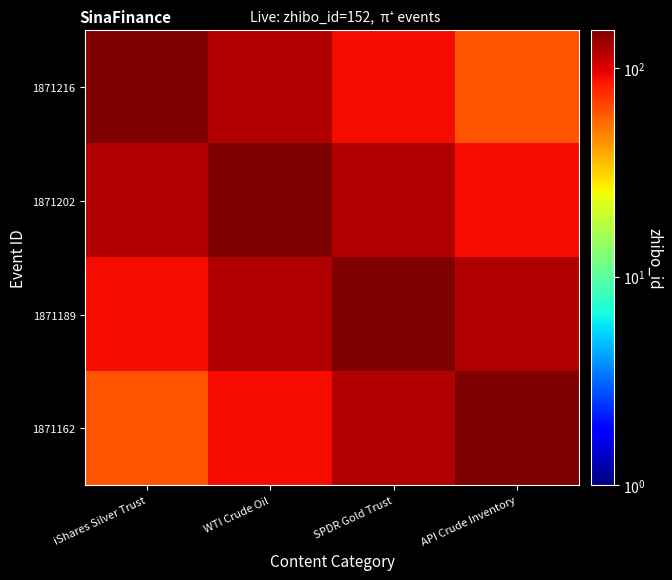

What is the total value across all series at SPDR Gold Trust?

486.4